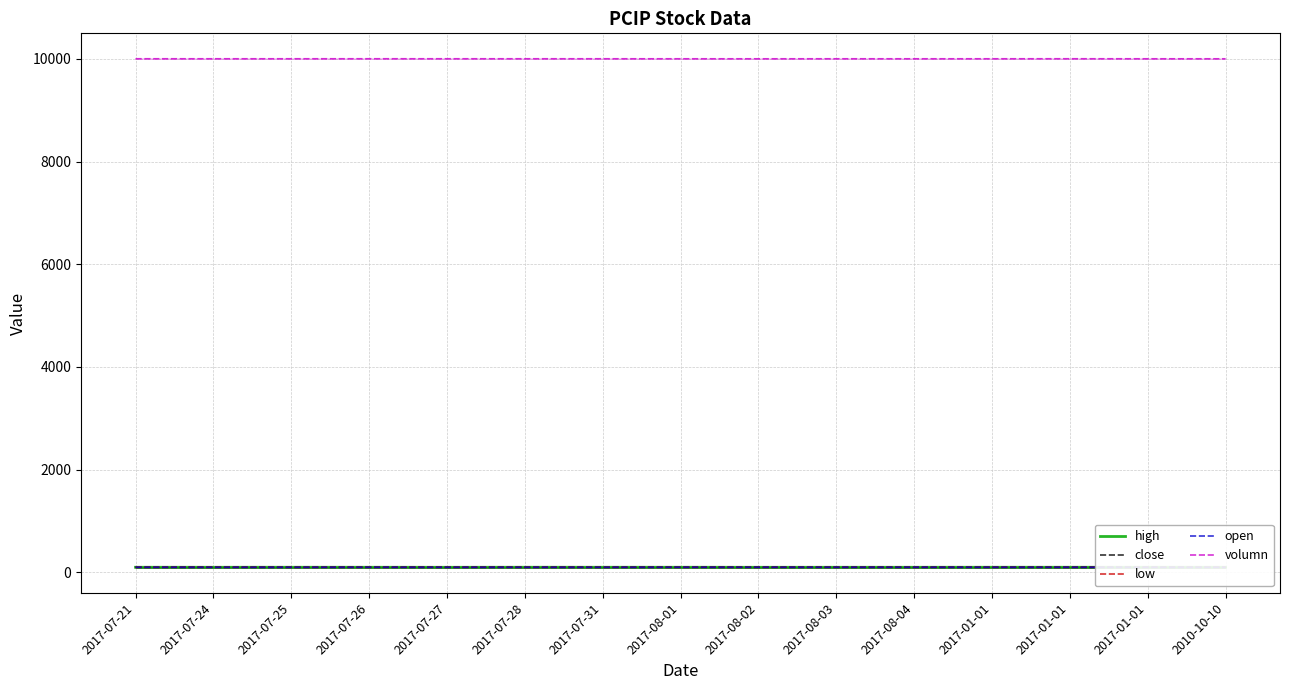

Which series has the largest total across all categories?

volumn